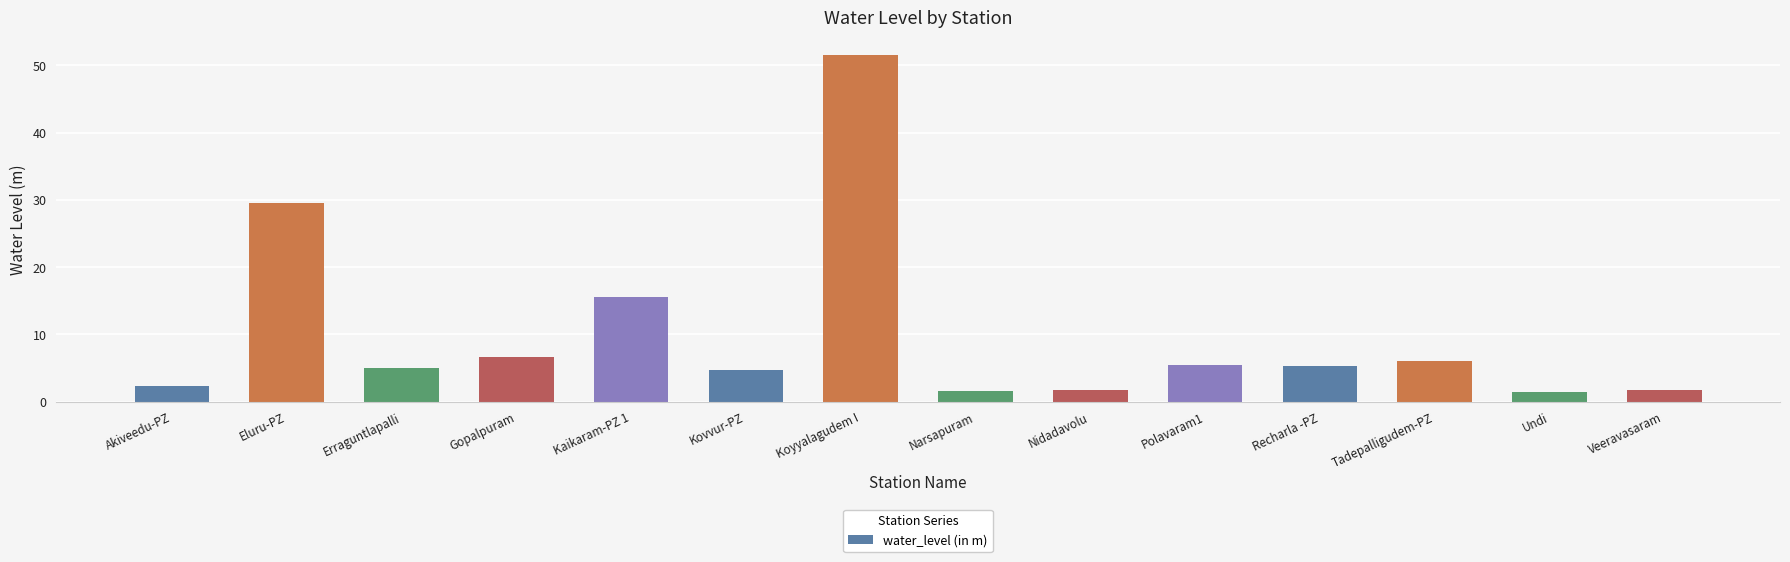

True or false: the data shows 3.2 at Polavaram1.

False